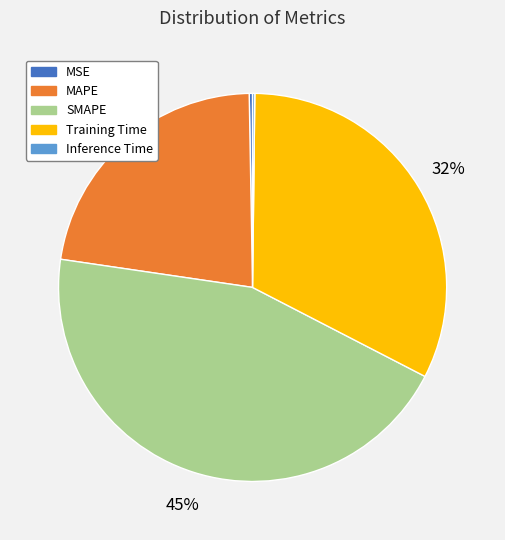

Is it true that SMAPE is 33% of the pie?

False